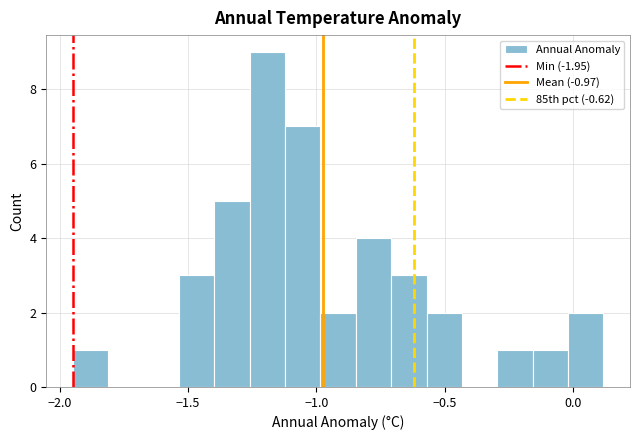

Around what value on the x-axis is the tallest bar? Give the approximate position of its centre, as read against the axis.

-1.20